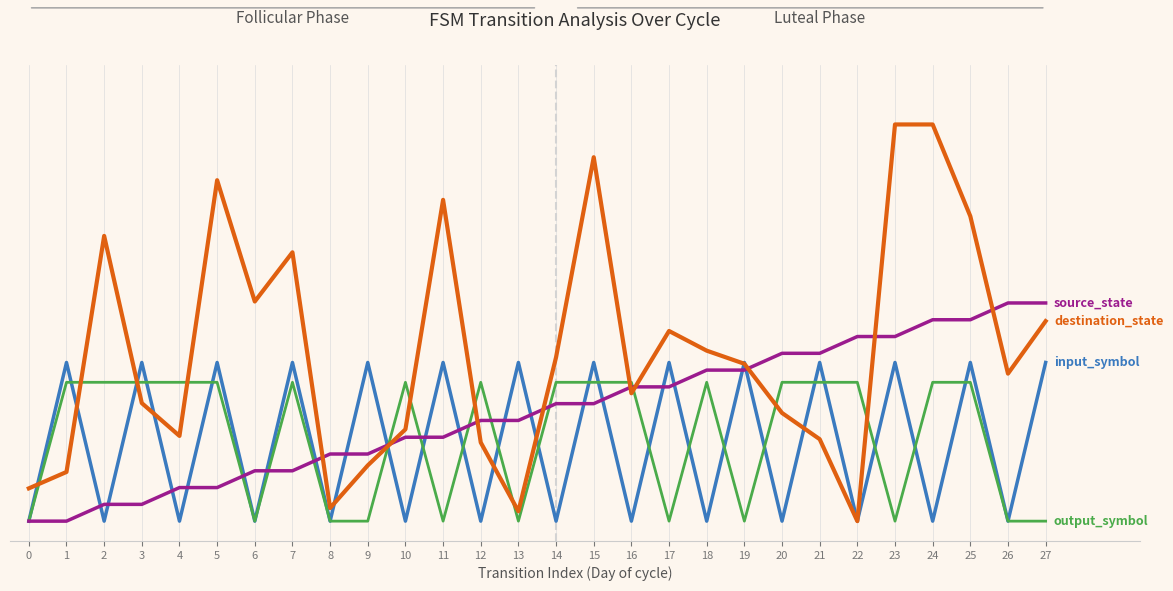

Between 2 and 12, which is larger?

2